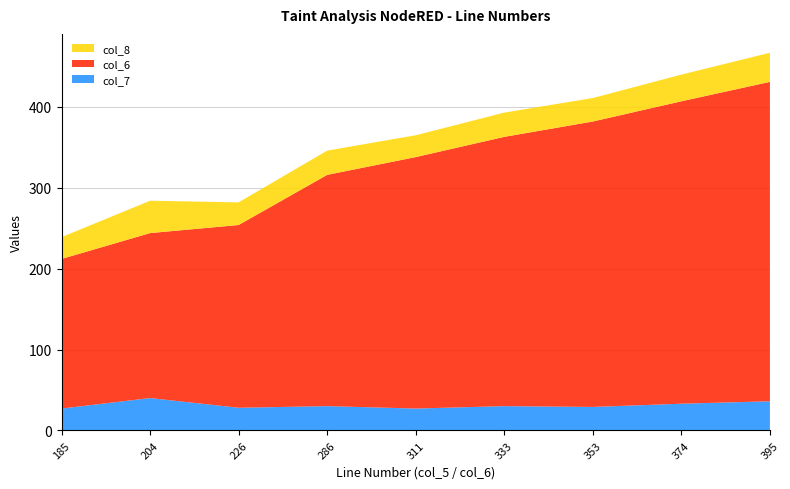

Reading left to right, transcribe all the data shown in this chart.

col_7: 27	40	28	30	27	30	29	33	36
col_6: 185	204	226	286	311	333	353	374	395
col_8: 27	40	28	30	27	30	29	33	36